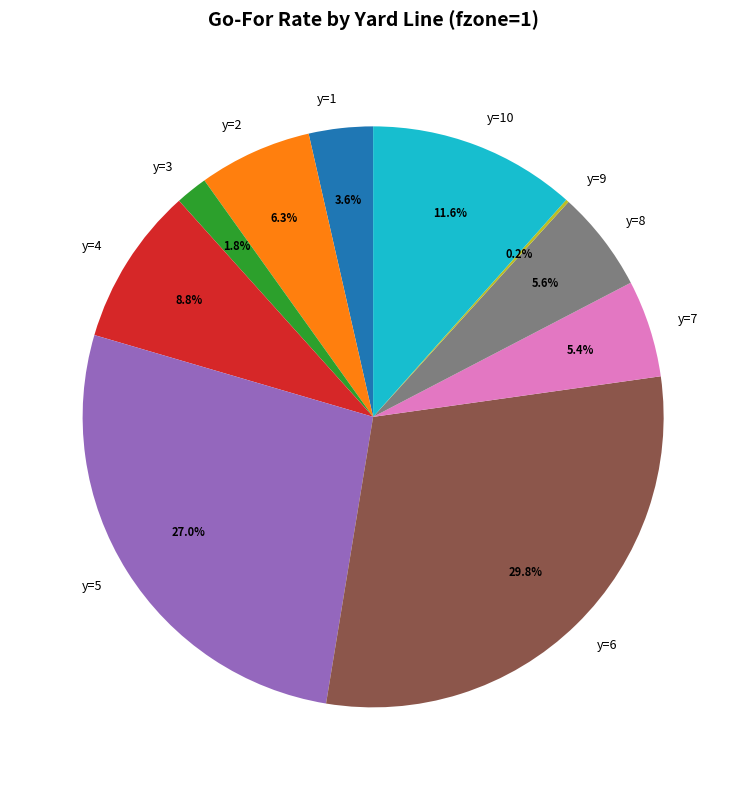

To the nearest percent, what is the difference between the y=6 and y=5 slice percentages?

3%